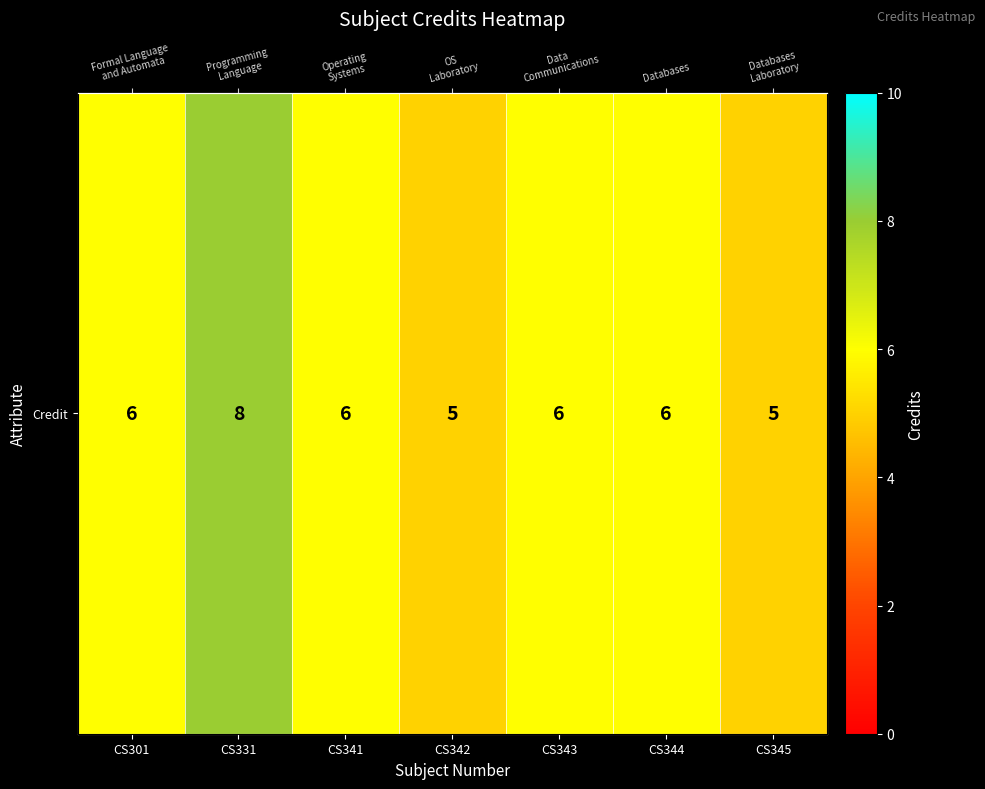

What is the approximate value at CS344?

6